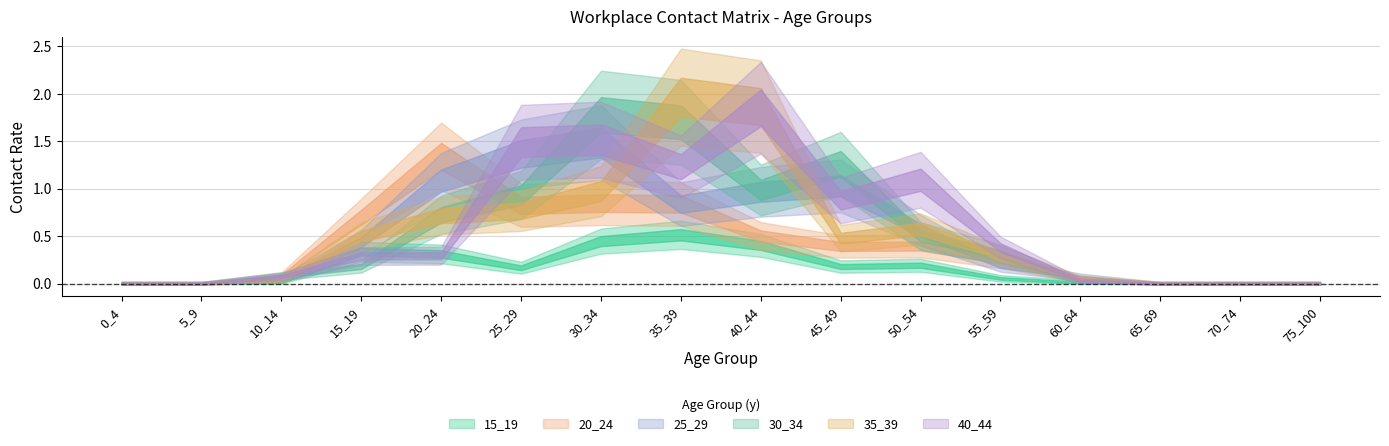

What is the total value across all series at 45_49?

4.2